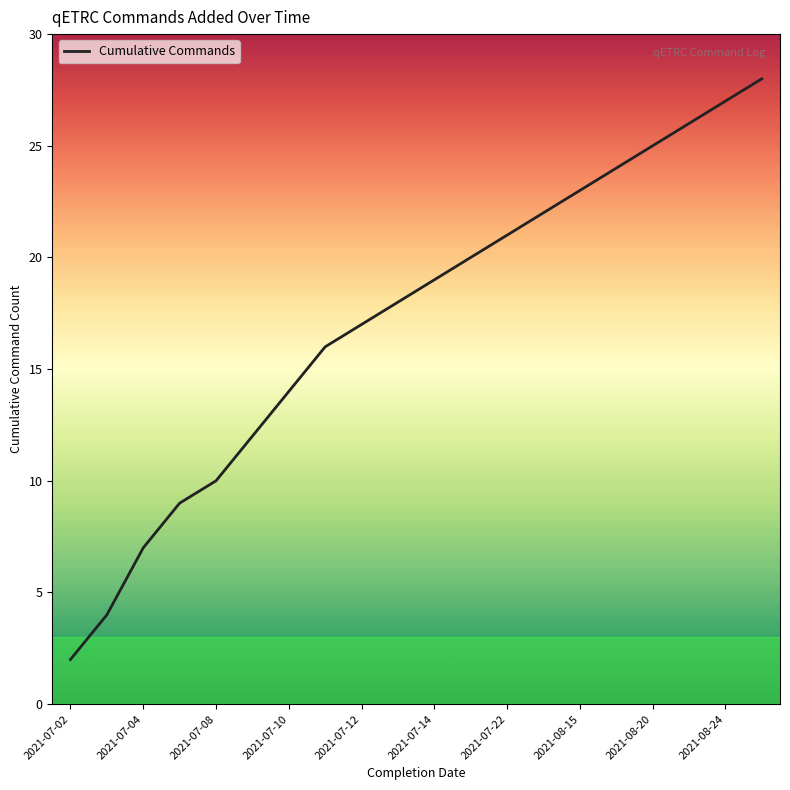

What is the greatest value displayed?

28